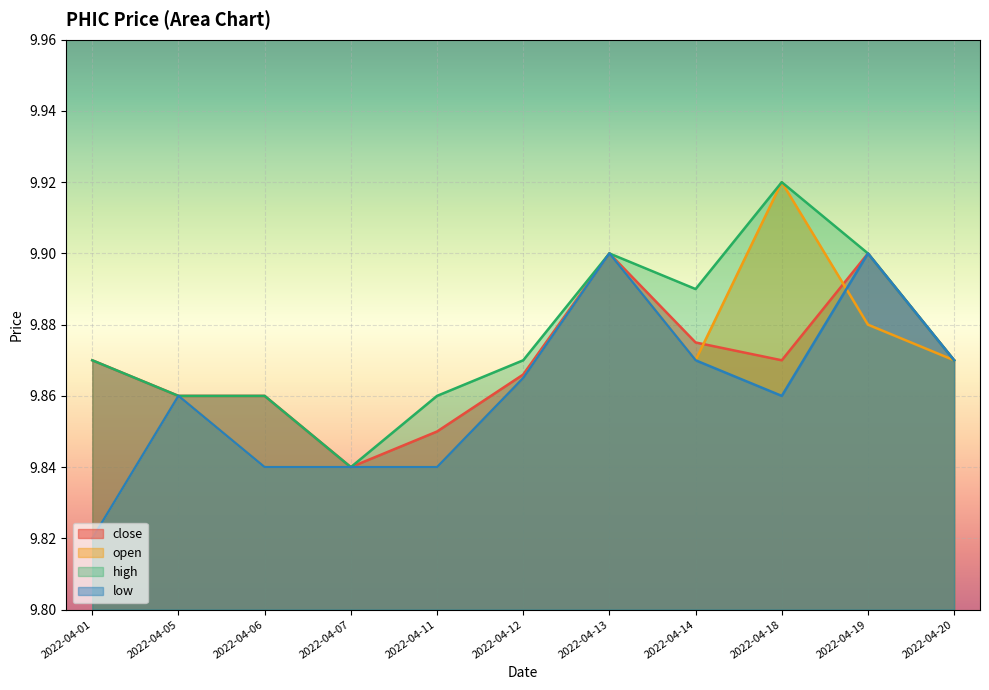

Where do open and close first cross each other?

2022-04-14 and 2022-04-18